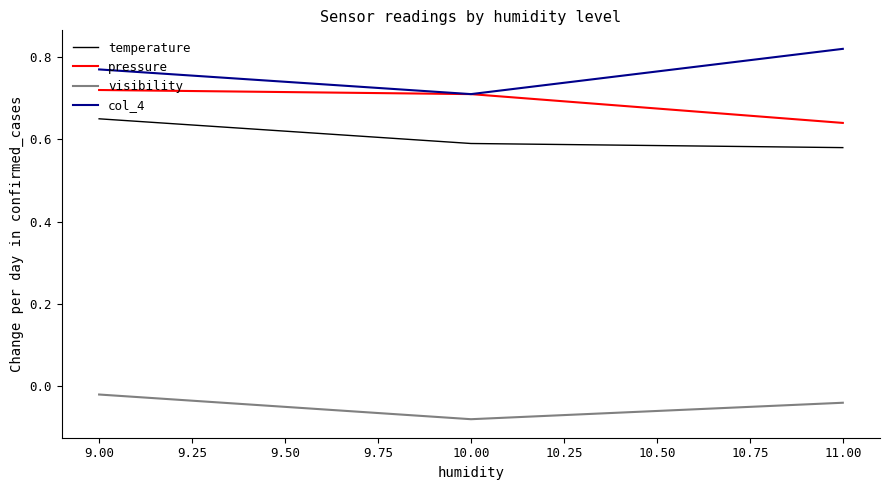

Which category has the highest value in the col_4 series?

11.00